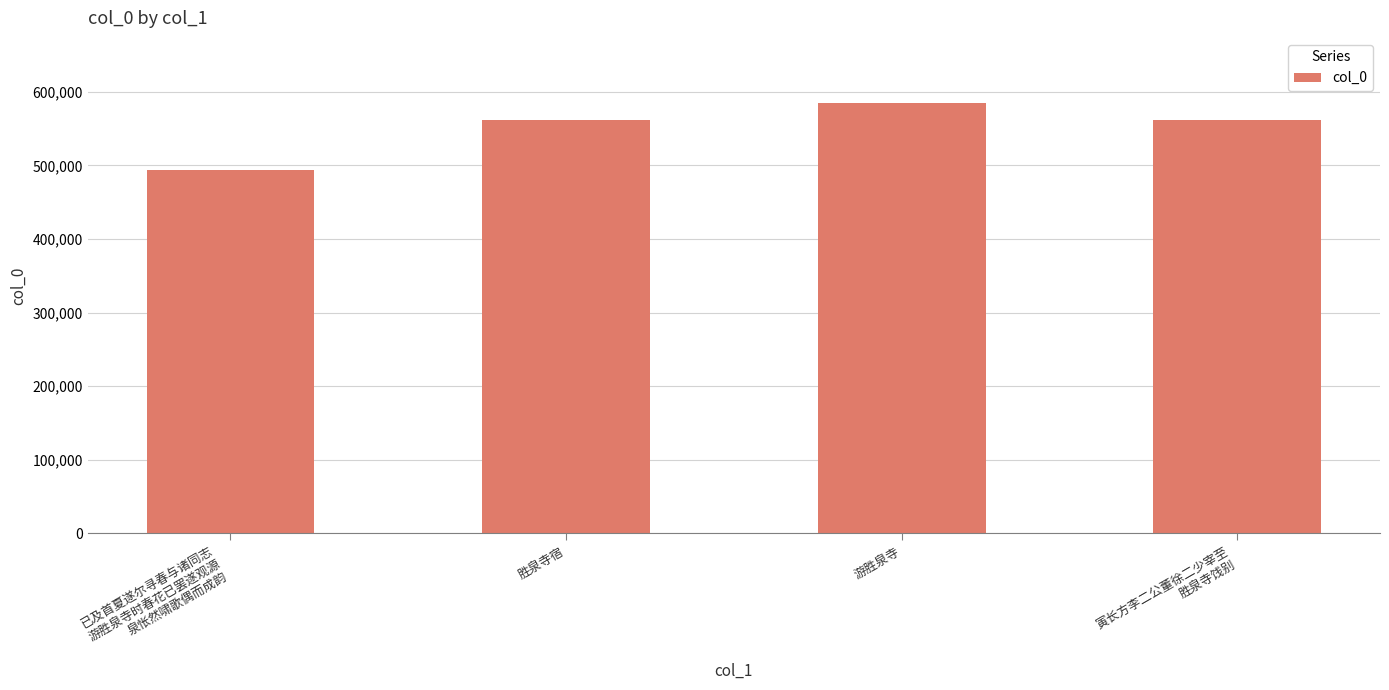

What position from the left is 胜泉寺宿?

2